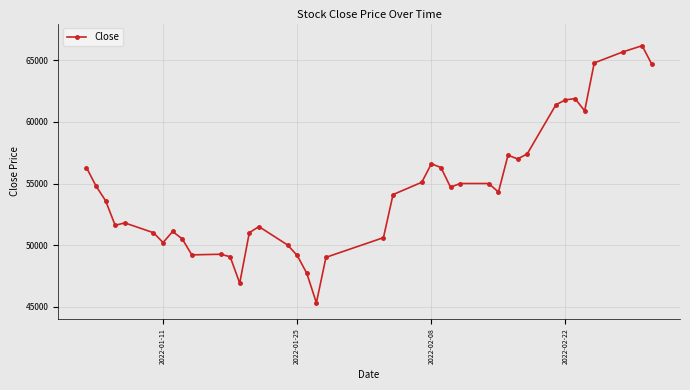

What is the value of the 23rd point from the left?

55100